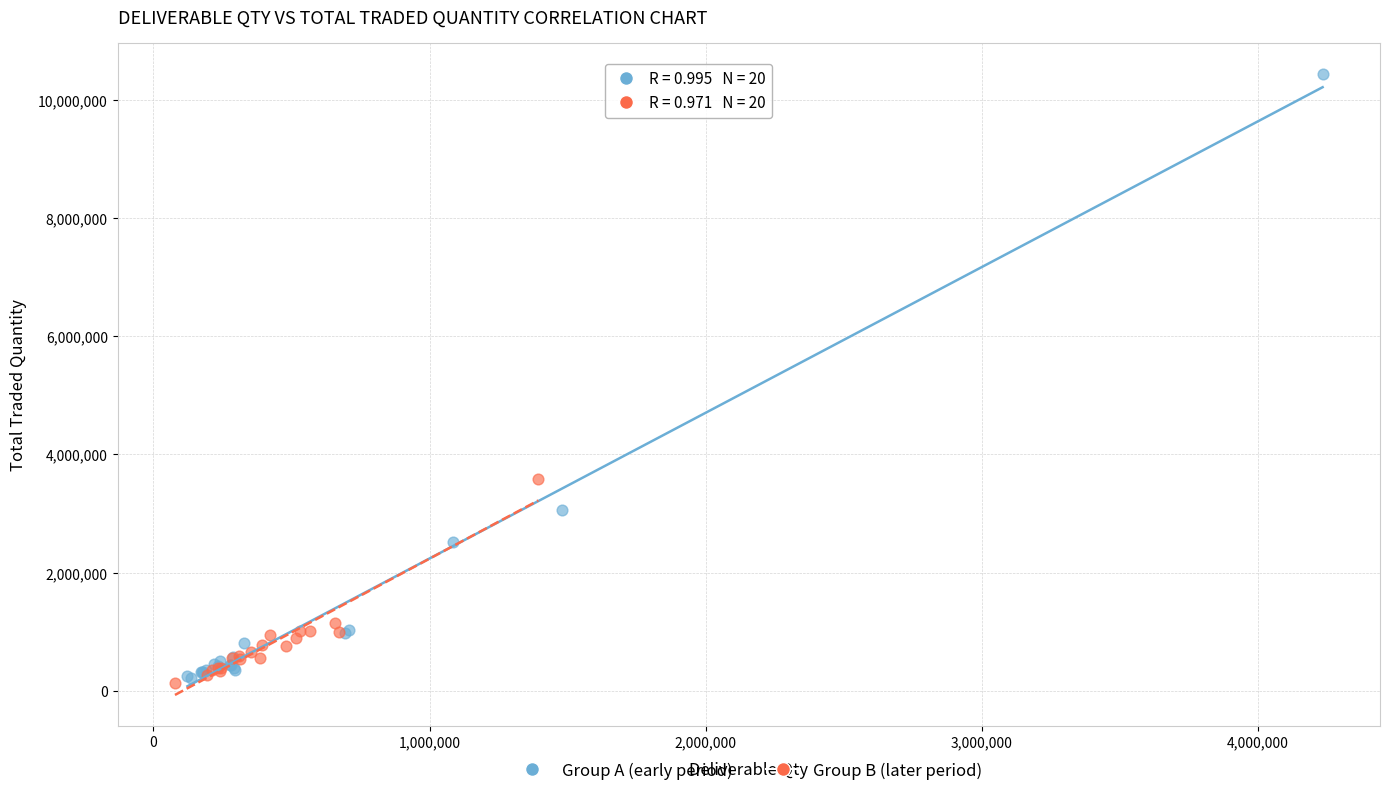

What are all the series names shown in the legend?

Group A (early period), Group B (later period)